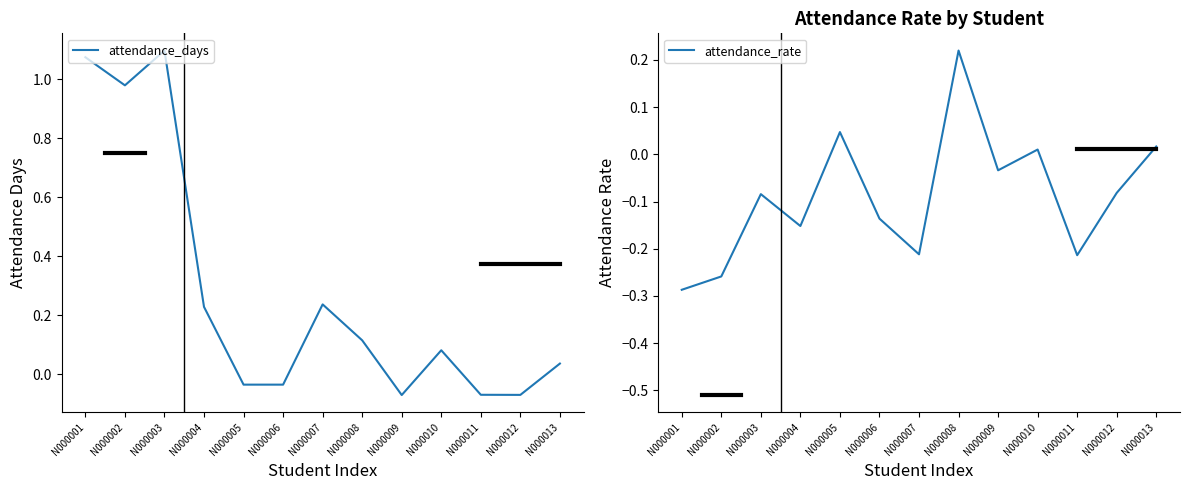

At which category is the sum across all series the highest?

N000003